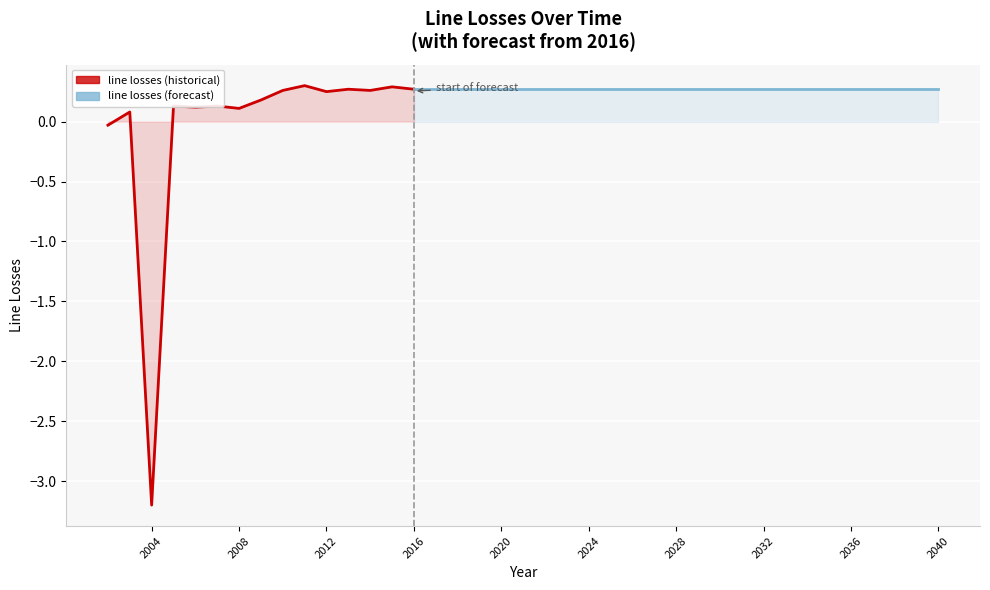

Reading left to right, list all the values displayed in this chart.

2002=-0.0	2003=0.1	2004=-3.2	2005=0.1	2006=0.1	2007=0.1	2008=0.1	2009=0.2	2010=0.3	2011=0.3	2012=0.2	2013=0.3	2014=0.3	2015=0.3	2016=0.3	2017=0.3	2018=0.3	2019=0.3	2020=0.3	2021=0.3	2022=0.3	2023=0.3	2024=0.3	2025=0.3	2026=0.3	2027=0.3	2028=0.3	2029=0.3	2030=0.3	2031=0.3	2032=0.3	2033=0.3	2034=0.3	2035=0.3	2036=0.3	2037=0.3	2038=0.3	2039=0.3	2040=0.3